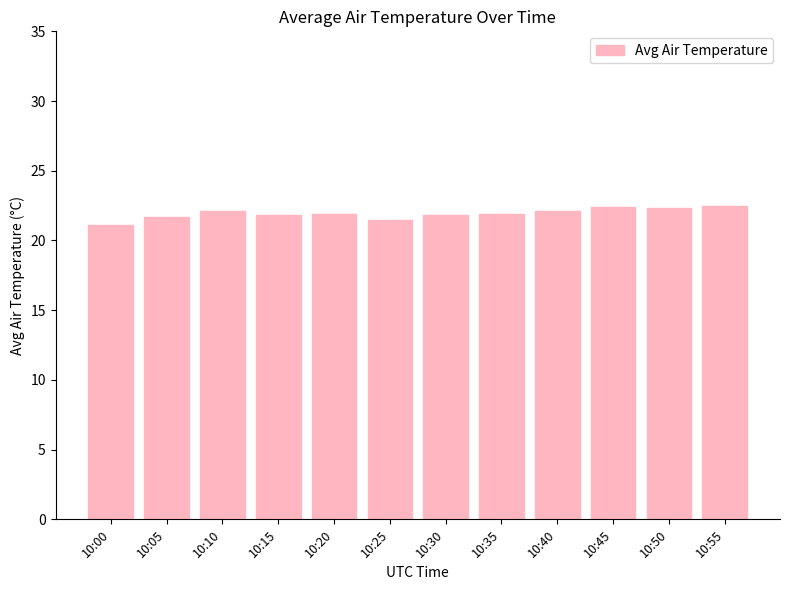

What is the maximum value shown in the chart?

22.5